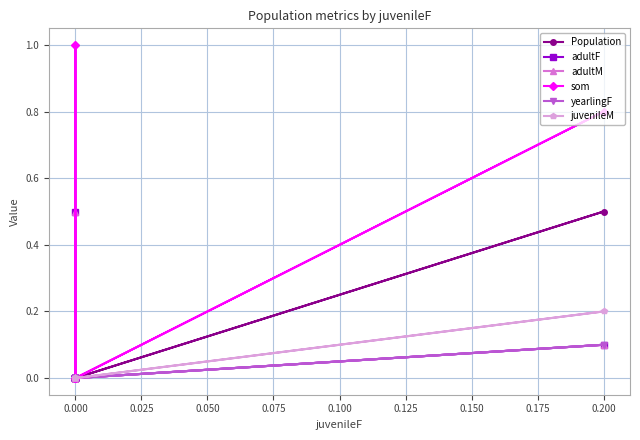

At how many categories does at least one series exceed 0?

2